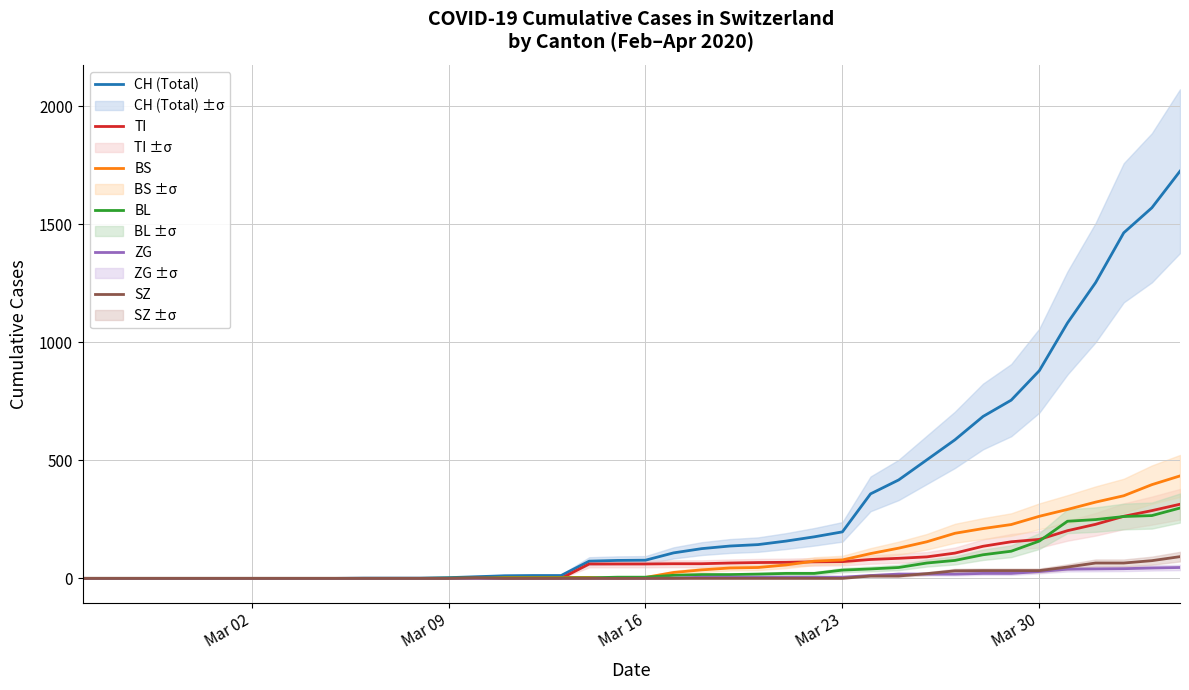

Reading right to left, transcribe all the data shown in this chart.

CH (Total): 1725	1570	1464	1253	1082	880	755	686	587	502	417	358	197	176	158	143	137	126	108	77	76	73	12	12	11	7	3	1	1	1	0	0	0	0	0	0	0	0	0	0
TI: 314	287	263	229	202	165	155	136	107	91	85	80	71	70	68	67	65	62	62	61	61	61	0	0	0	0	0	0	0	0	0	0	0	0	0	0	0	0	0	0
BS: 434	397	350	323	292	263	228	211	191	155	128	105	78	73	57	46	44	36	25	4	0	4	4	4	4	0	0	0	0	0	0	0	0	0	0	0	0	0	0	0
BL: 298	266	262	249	242	158	115	100	76	65	46	40	35	21	21	18	16	16	13	5	5	2	2	2	2	2	1	0	0	0	0	0	0	0	0	0	0	0	0	0
ZG: 46	44	41	40	39	29	21	21	18	18	18	12	5	5	5	5	5	5	1	0	0	0	0	0	0	0	0	0	0	0	0	0	0	0	0	0	0	0	0	0
SZ: 92	75	65	65	48	33	33	33	32	20	10	10	0	0	0	0	0	0	0	0	0	0	0	0	0	3	0	0	0	0	0	0	0	0	0	0	0	0	0	0